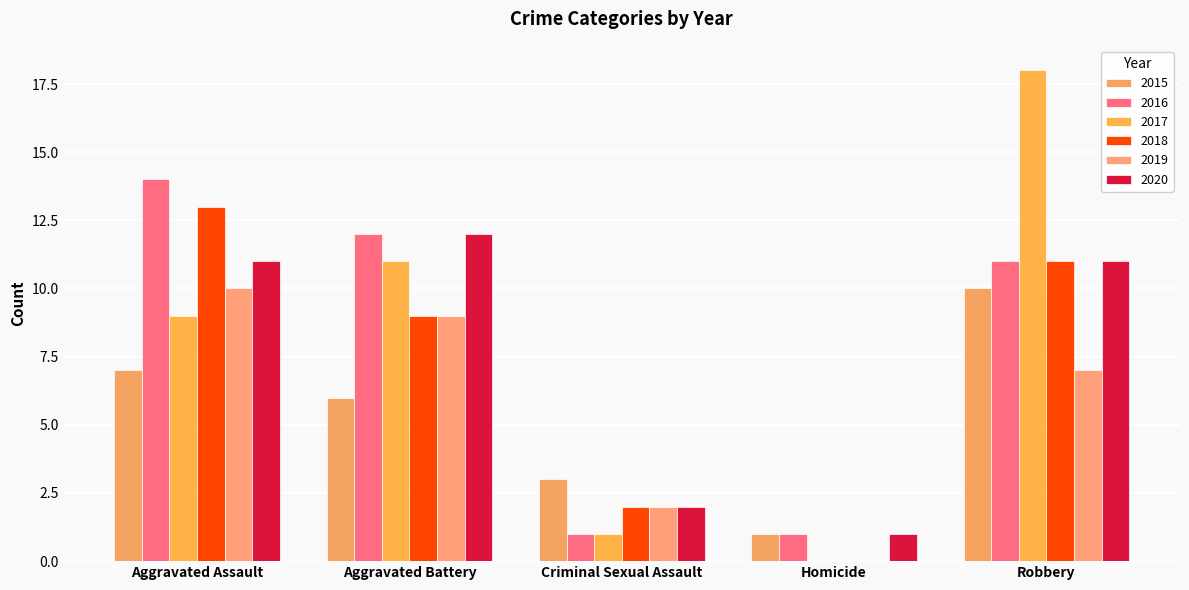

What is the difference between the maximum and minimum values in the 2016 series?

13